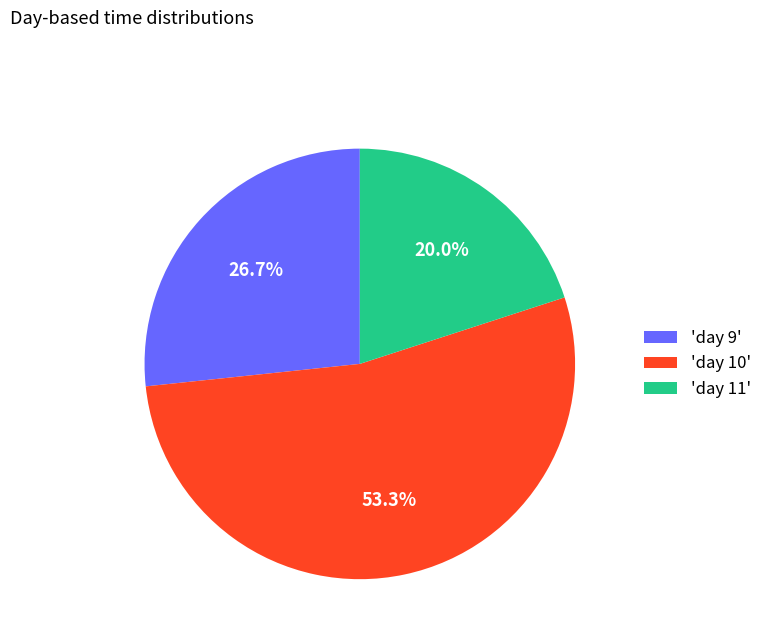

Between 'day 10' and 'day 9', which is larger?

'day 10'